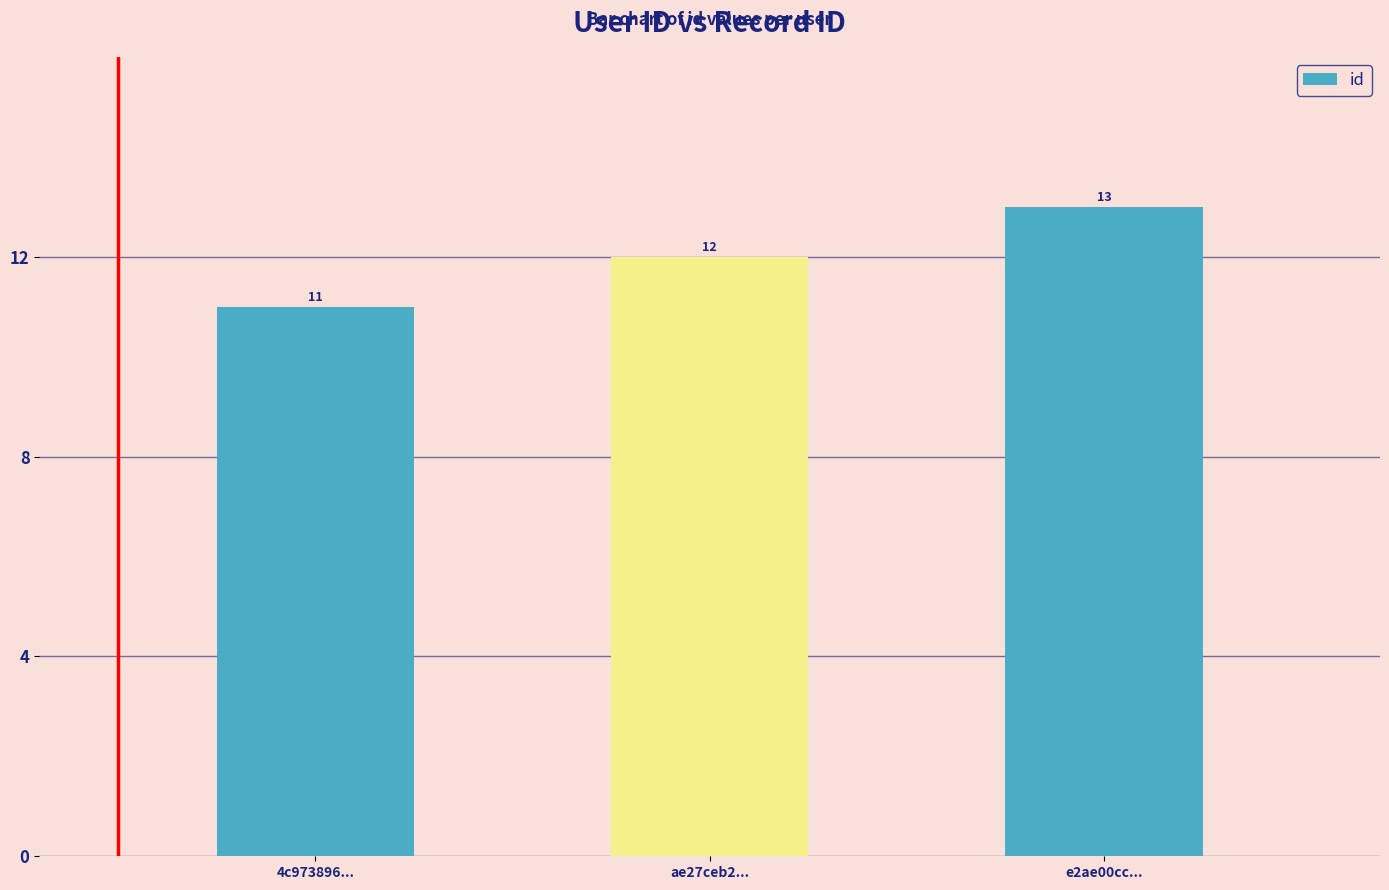

What is the change in value from 4c973896... to ae27ceb2...?

+1